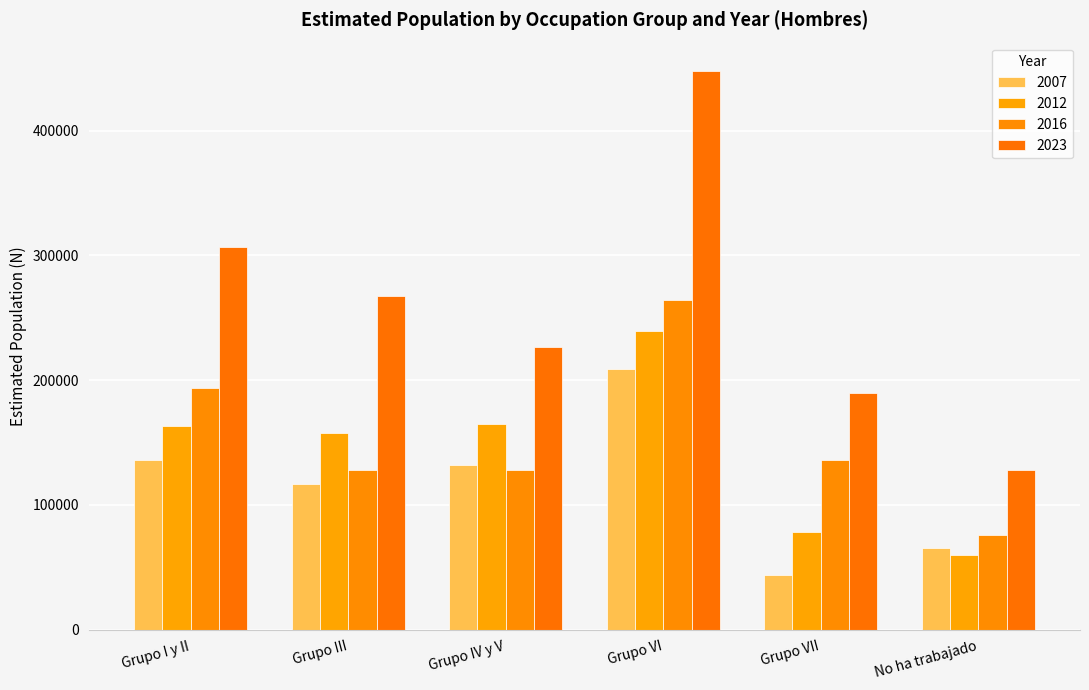

Reading left to right, transcribe all the data shown in this chart.

2007: Grupo I y II=135899	Grupo III=116611	Grupo IV y V=132018	Grupo VI=208601	Grupo VII=43787	No ha trabajado=65527
2012: Grupo I y II=162949	Grupo III=157821	Grupo IV y V=164782	Grupo VI=239038	Grupo VII=78590	No ha trabajado=59727
2016: Grupo I y II=193835	Grupo III=127660	Grupo IV y V=127743	Grupo VI=263839	Grupo VII=135680	No ha trabajado=75430
2023: Grupo I y II=306605	Grupo III=267298	Grupo IV y V=226186	Grupo VI=448079	Grupo VII=189880	No ha trabajado=127966